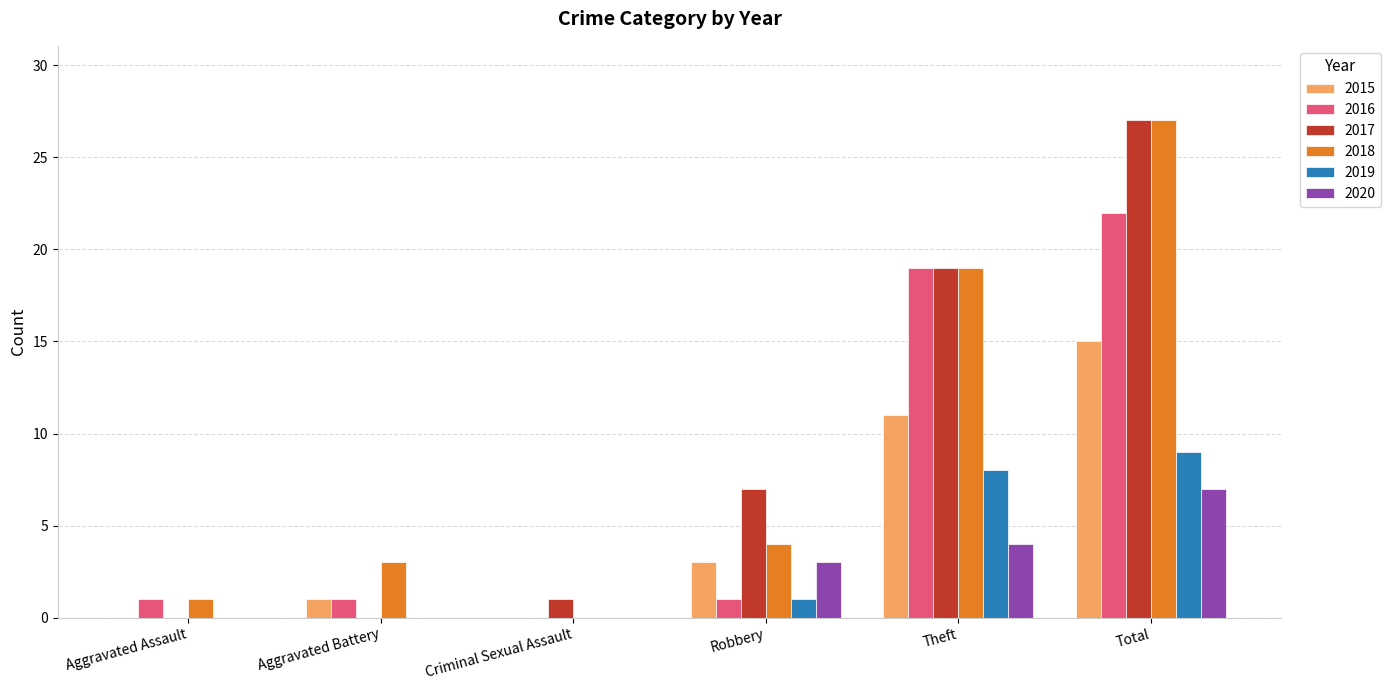

Which series changed the most between Aggravated Battery and Total?

2017